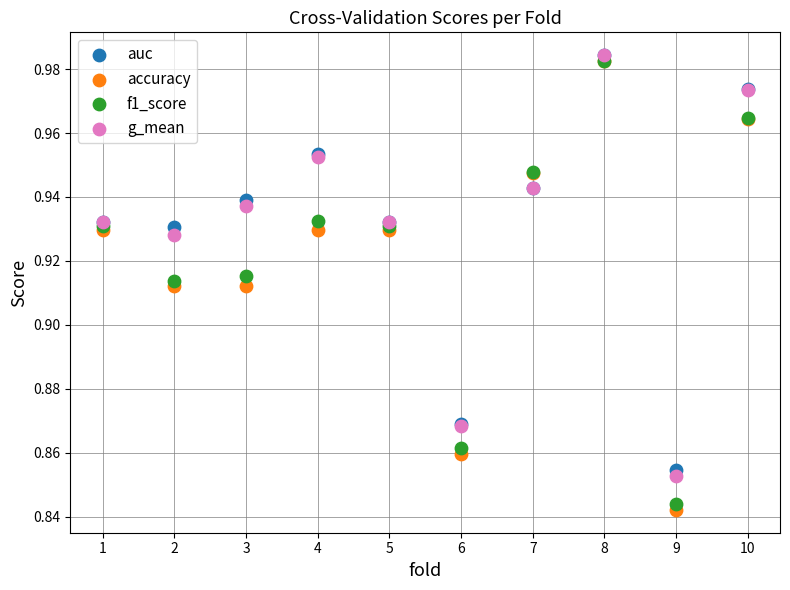

Which series has the largest Y range (max minus min)?

accuracy